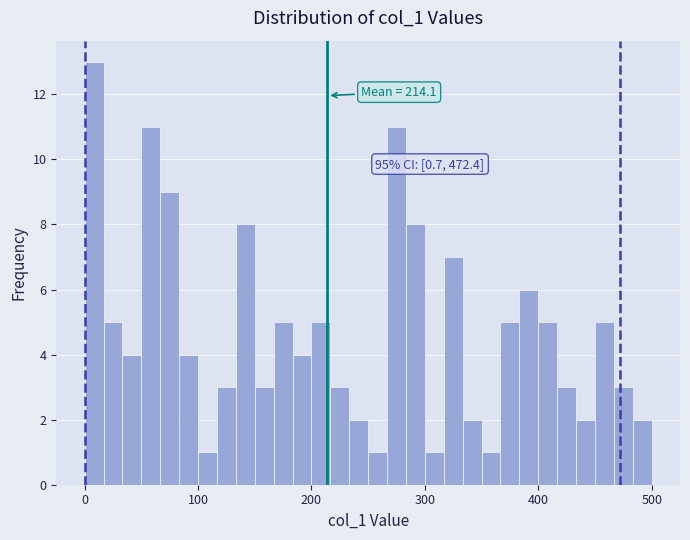

Around what value on the x-axis is the tallest bar? Give the approximate position of its centre, as read against the axis.

10